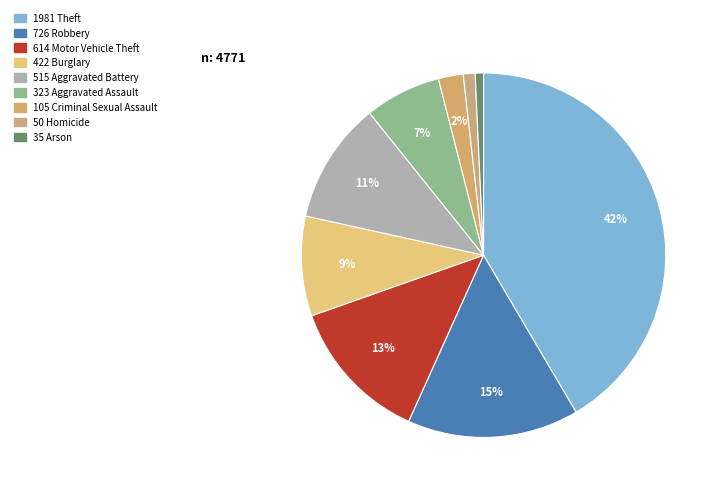

How many slices are in this pie chart?

9